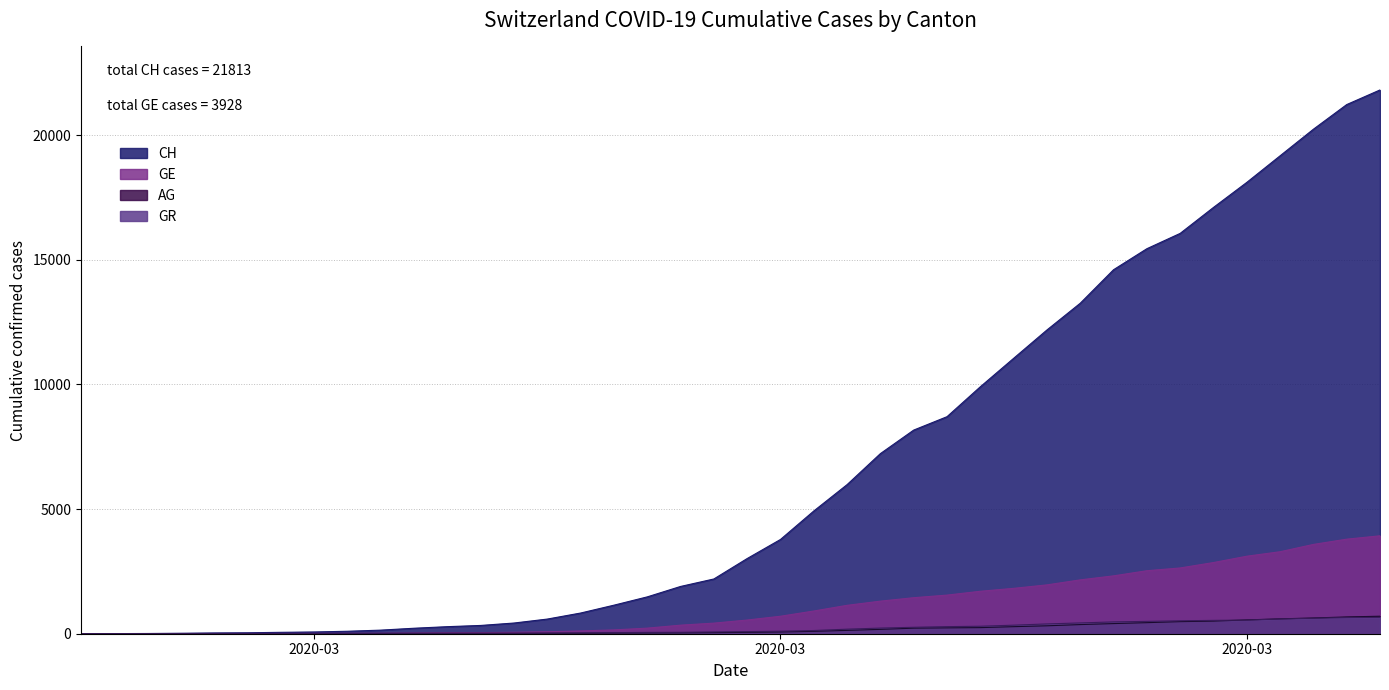

Reading right to left, what are all the values shown in this chart?

CH: 21813	21226	20237	19171	18104	17100	16059	15444	14601	13257	12184	11047	9906	8706	8169	7225	5981	4923	3781	3016	2196	1896	1478	1145	830	588	429	332	283	220	144	99	70	56	38	31	19	9	5	0
GE: 3928	3793	3582	3289	3109	2855	2638	2527	2321	2160	1959	1820	1703	1549	1445	1307	1139	911	701	549	425	343	224	153	112	79	59	44	42	29	20	15	13	10	9	8	4	1	1	0
AG: 702	673	631	596	554	506	485	444	407	367	318	283	245	235	223	175	134	96	69	56	43	33	30	27	20	18	15	14	14	12	11	10	7	7	4	3	1	1	1	0
GR: 657	649	622	592	547	535	519	495	474	433	393	343	300	284	258	226	182	128	101	84	71	56	53	43	31	22	18	18	17	16	14	12	9	9	6	6	6	2	2	0